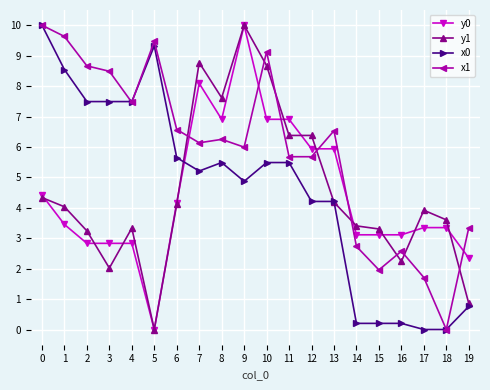

At how many categories does at least one series exceed 4?

14